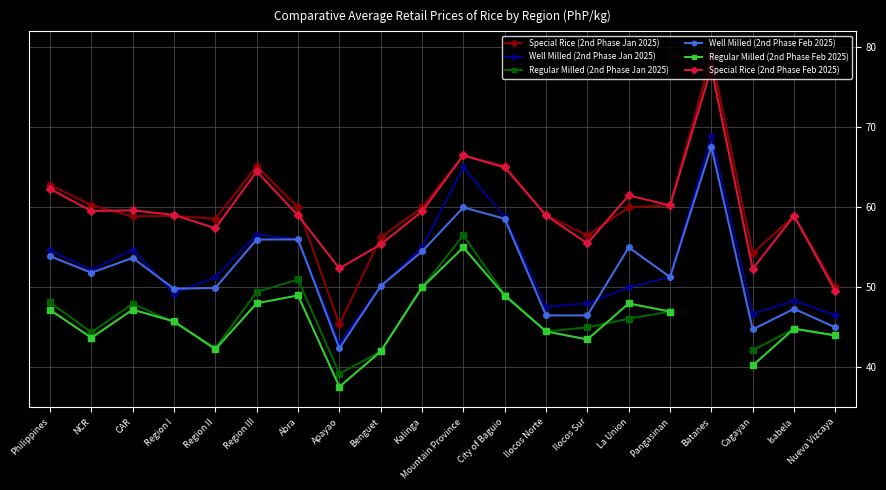

Where is the first local maximum for Special Rice (2nd Phase Feb 2025)?

CAR